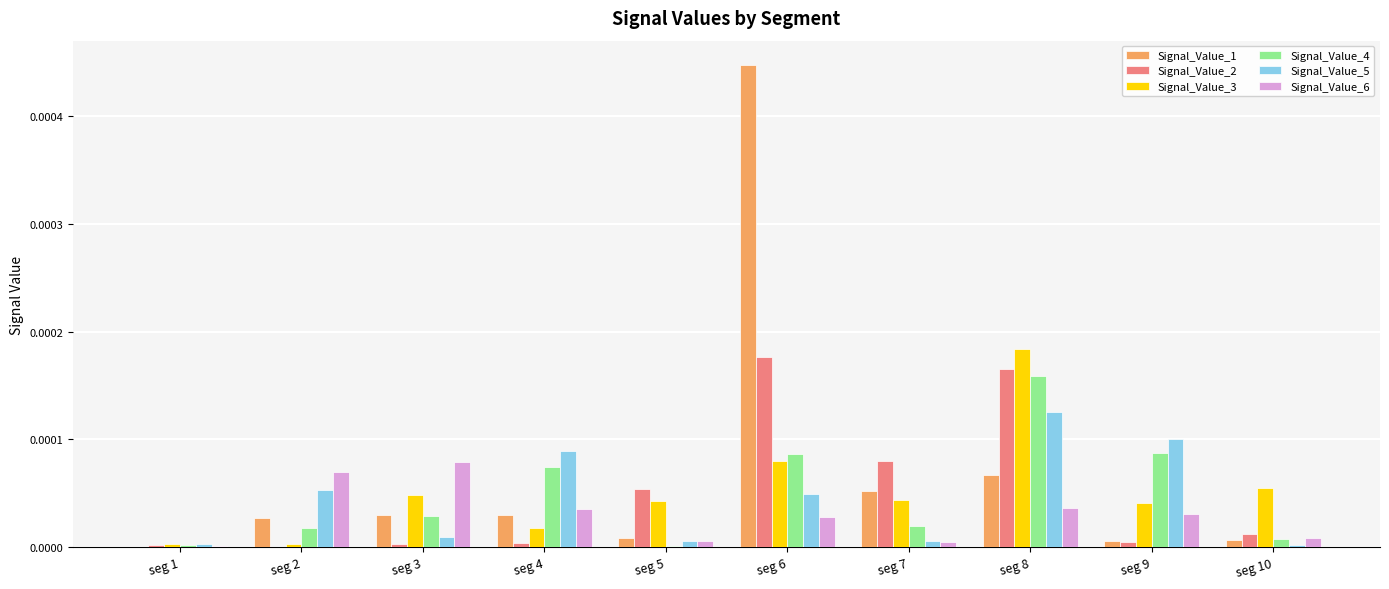

Which series has the largest total across all categories?

Signal_Value_1